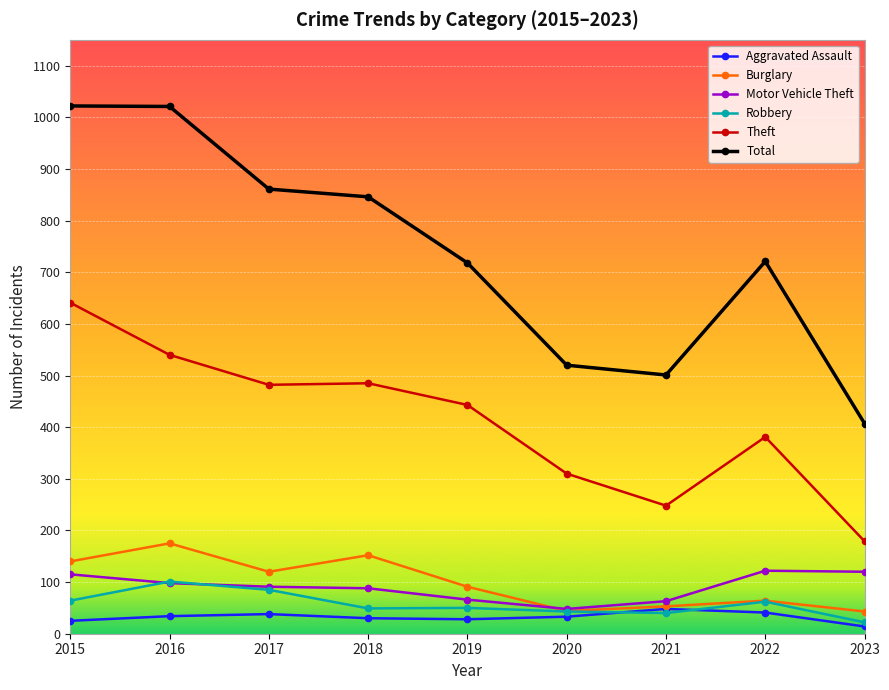

Between 2017 and 2020, which series saw the biggest shift?

Total